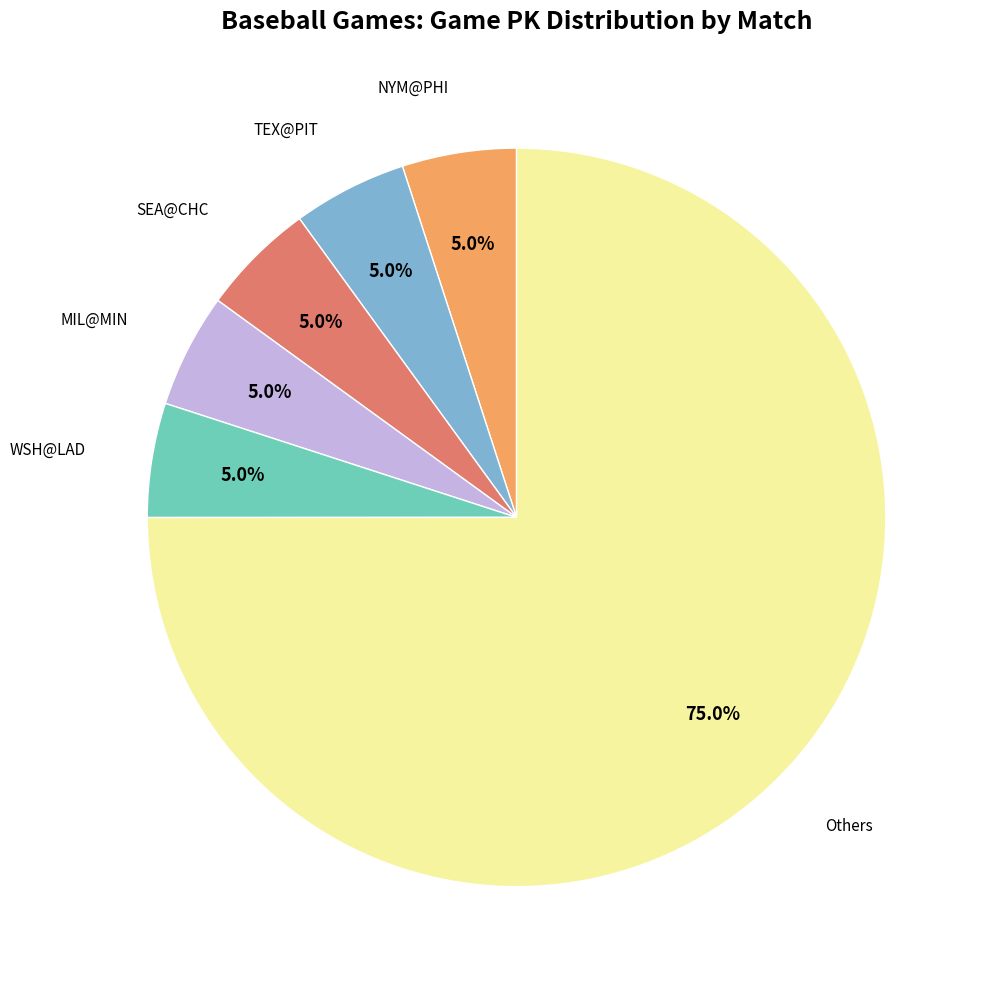

Is there any slice that represents more than half of the pie?

Yes